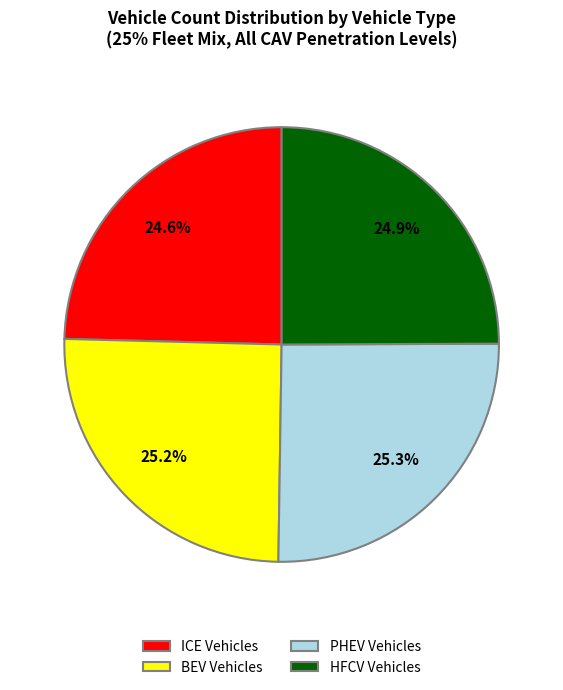

Is there any slice that represents more than half of the pie?

No